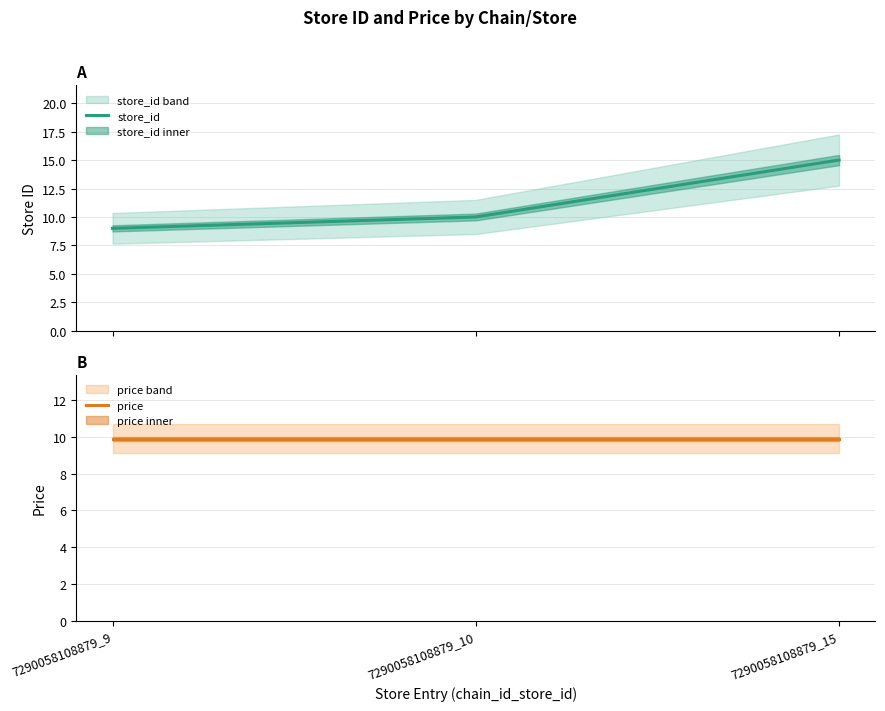

Is this an area chart (filled region under the line)?

No